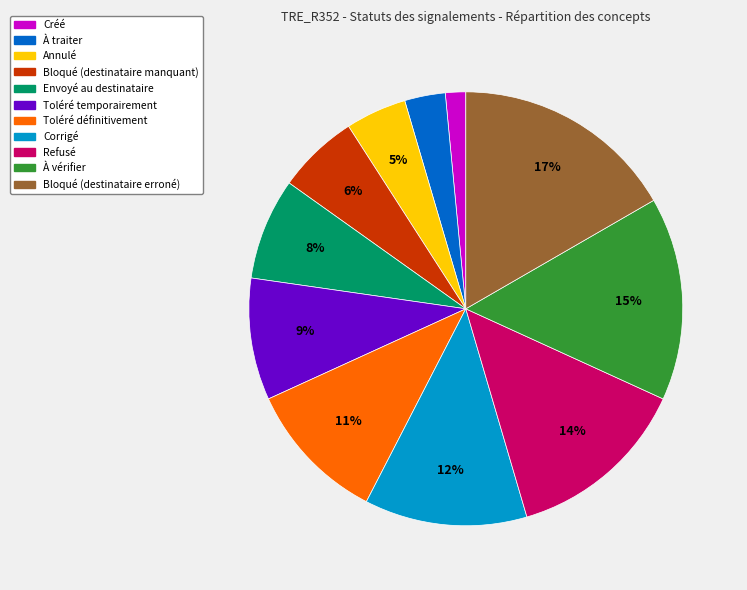

To the nearest percent, what percentage of the pie is À vérifier?

15%